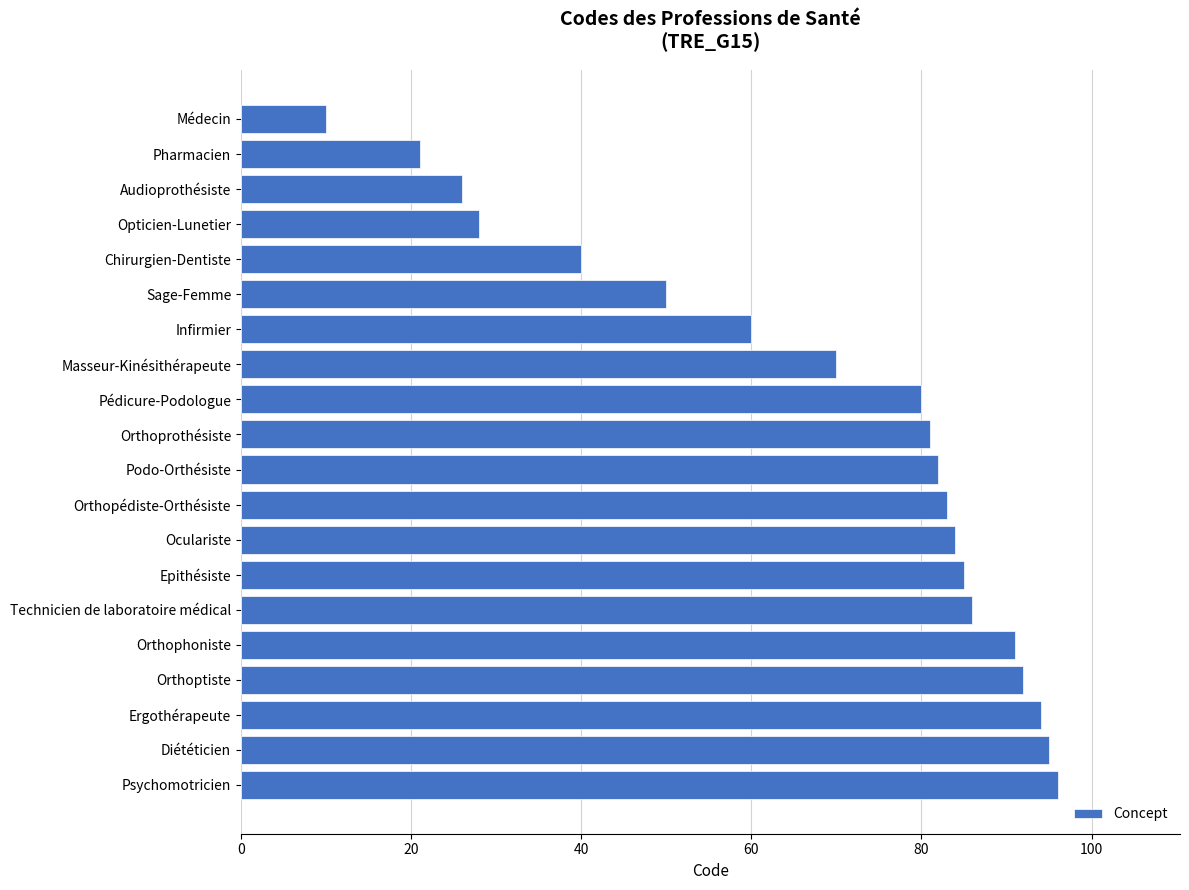

What is the value of the 16th bar from the top?

91